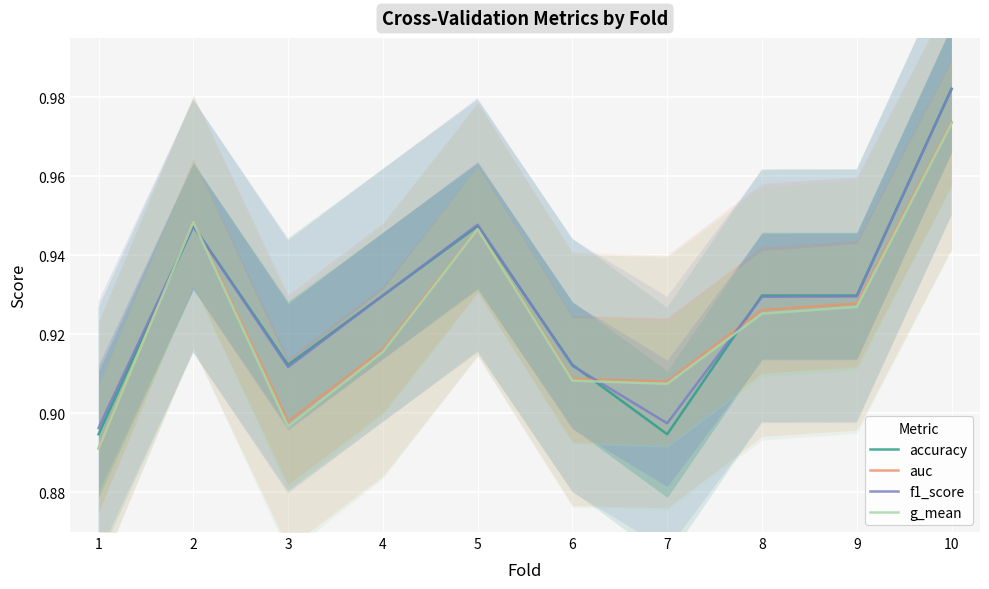

After their last crossing, which series has the higher values: g_mean or accuracy?

accuracy